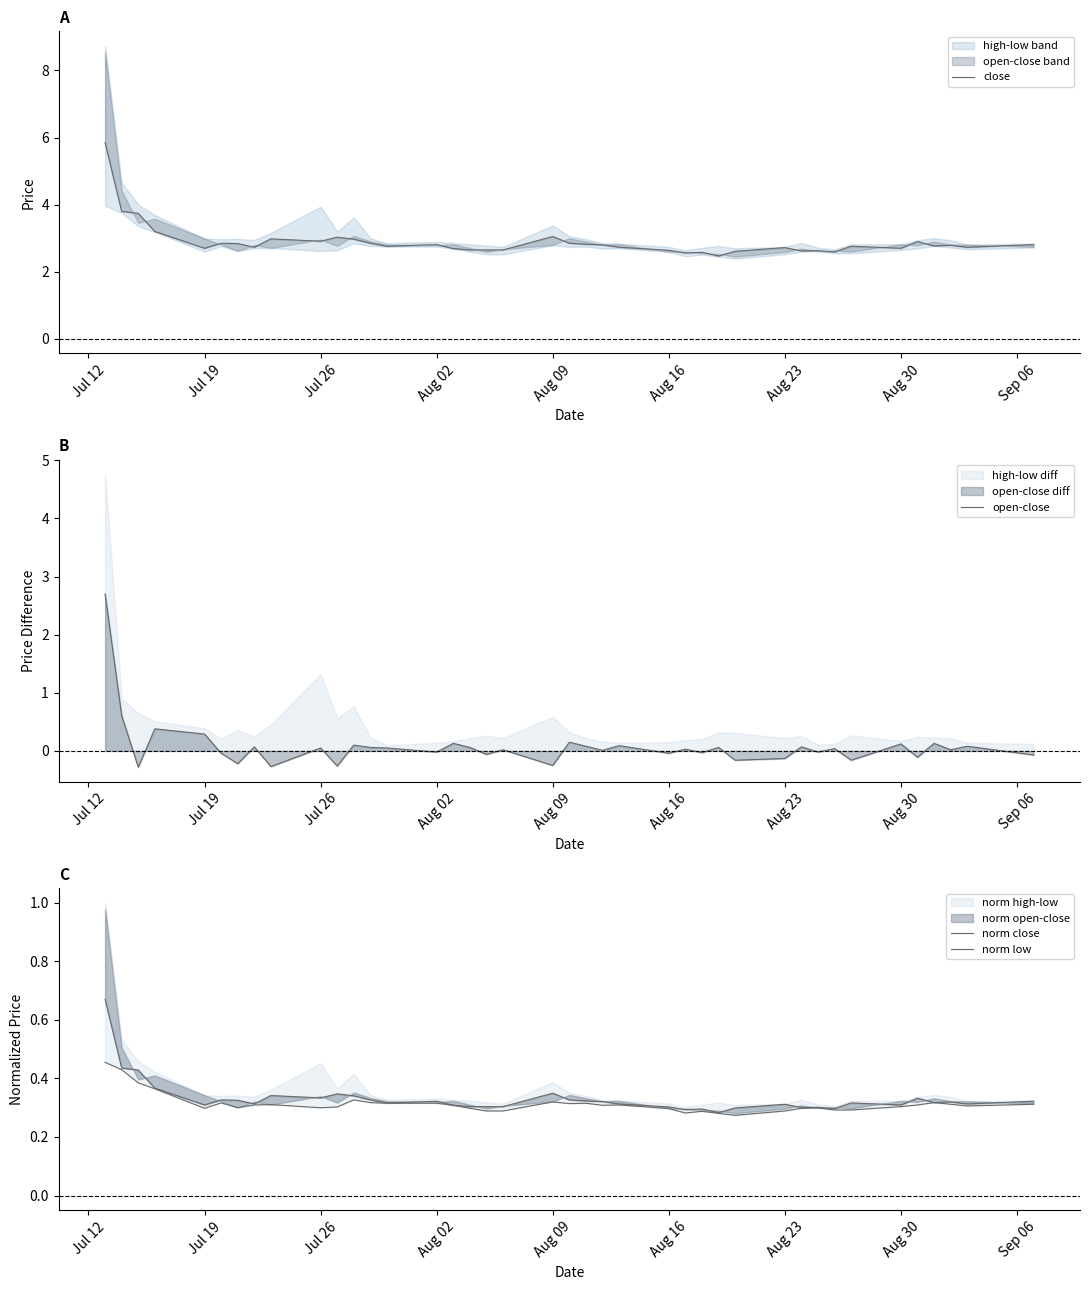

What is the value of the open-close point at the 21st from the left?

0.1